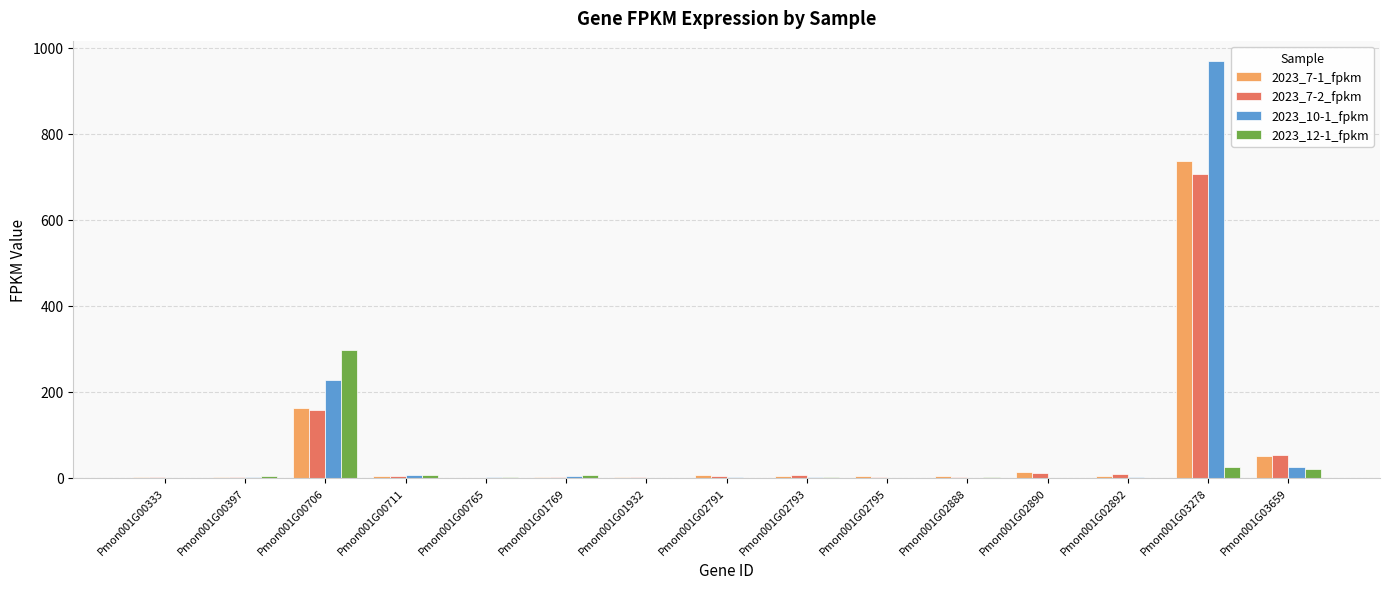

What is the sum of all 2023_12-1_fpkm values?

358.9